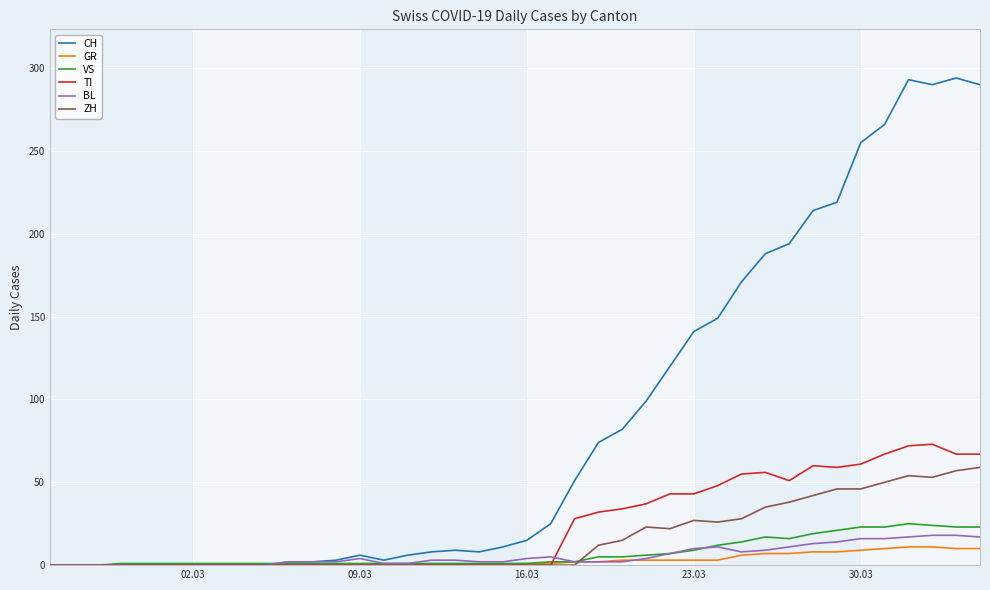

Which series has the widest spread of values?

CH